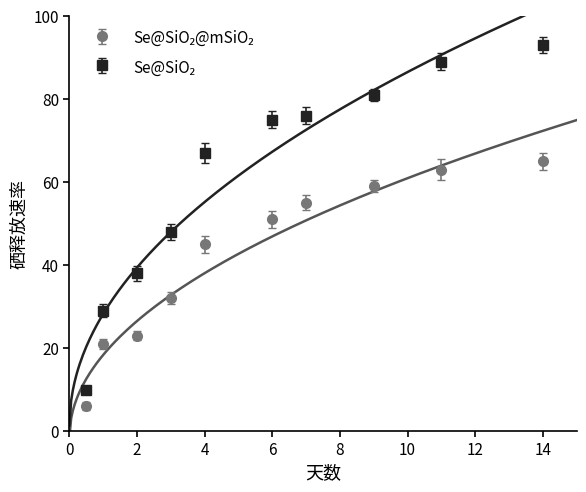

Between 14 and 6, which is larger?

14